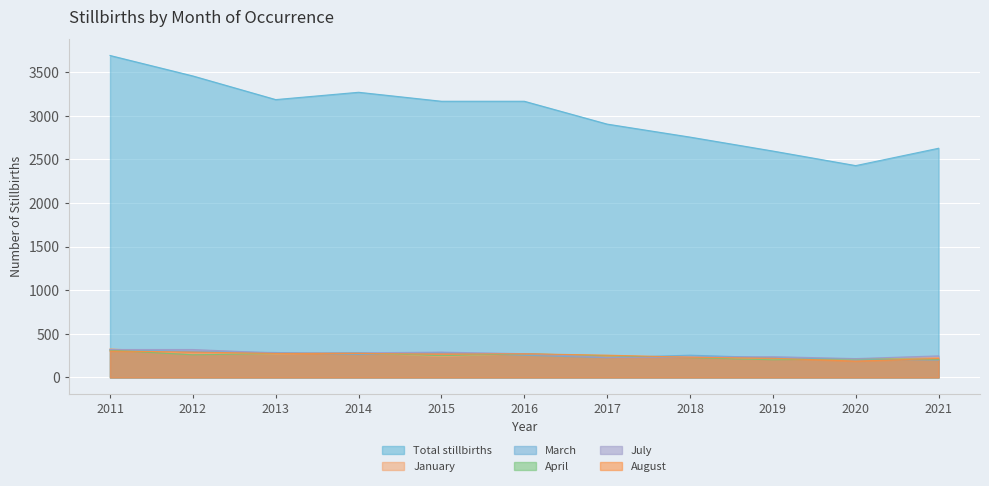

How many lines are shown in the chart?

6